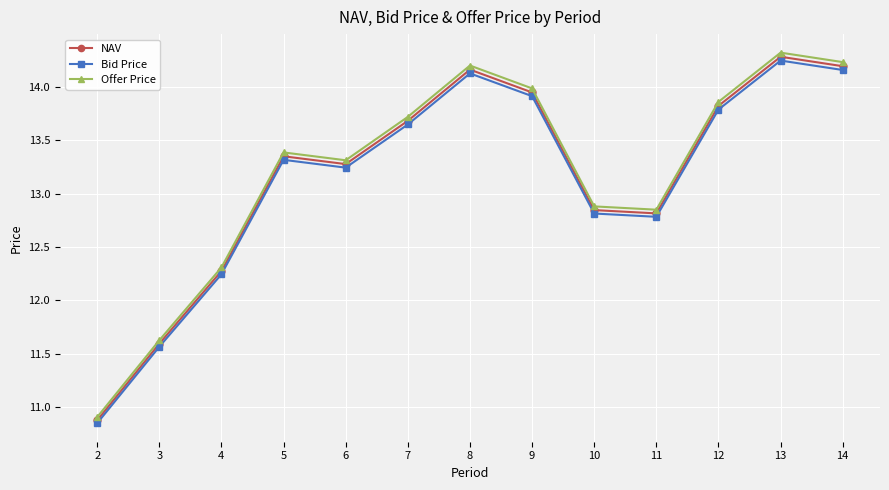

Is it true that Bid Price equals 13.3 at 5?

True